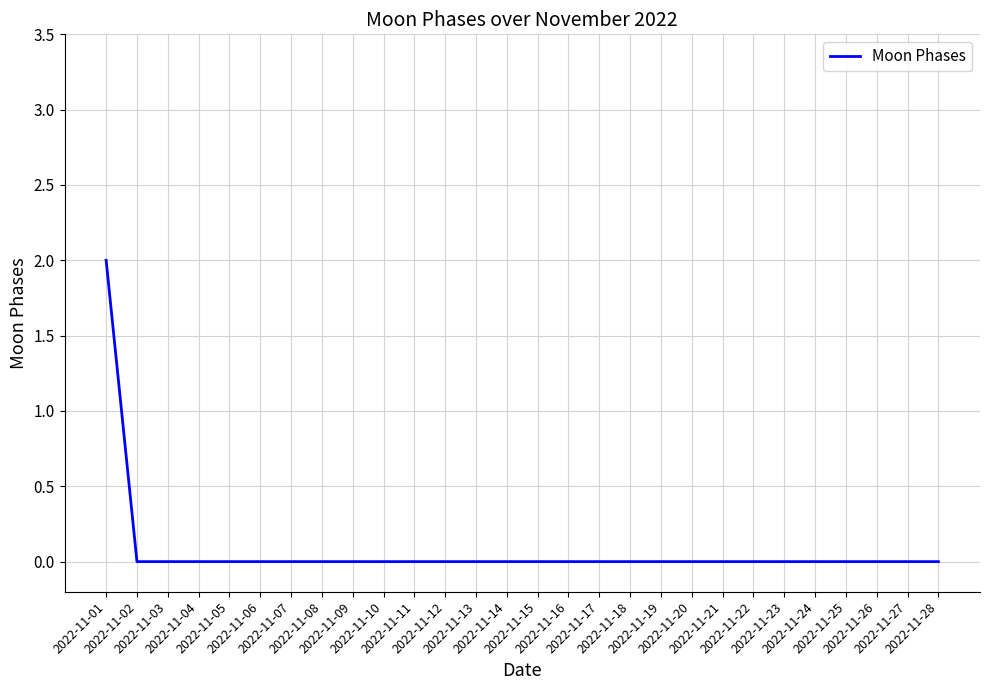

Is it true that the value at 2022-11-03 is 0?

True